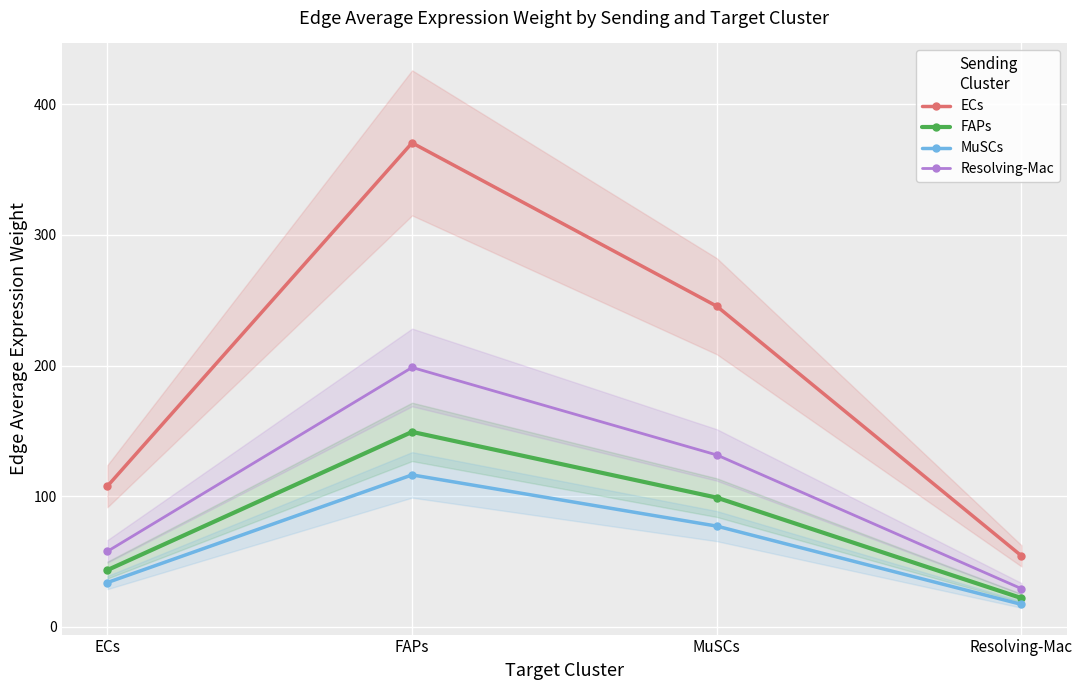

Reading right to left, what are all the values shown in this chart?

ECs: Resolving-Mac=54.1	MuSCs=245.4	FAPs=370.6	ECs=107.5
FAPs: Resolving-Mac=21.8	MuSCs=98.8	FAPs=149.1	ECs=43.3
MuSCs: Resolving-Mac=17.0	MuSCs=76.9	FAPs=116.2	ECs=33.7
Resolving-Mac: Resolving-Mac=29.0	MuSCs=131.5	FAPs=198.5	ECs=57.6